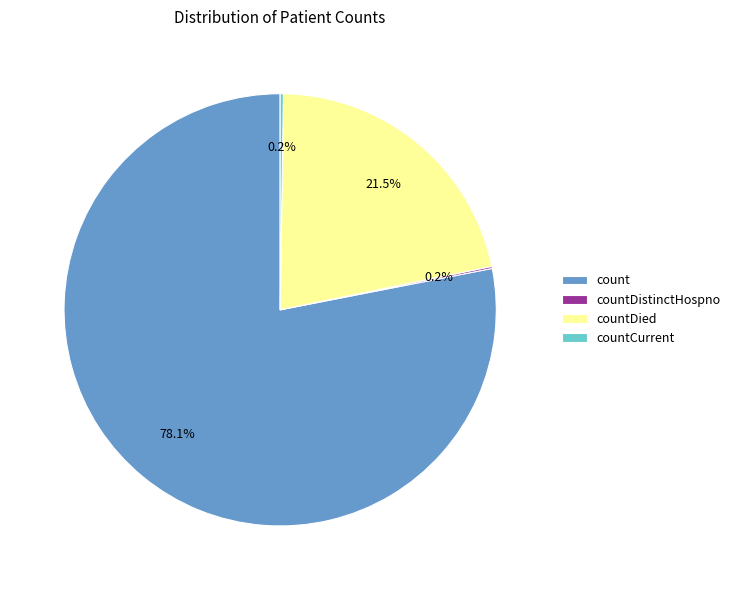

Does any single category account for the majority?

Yes